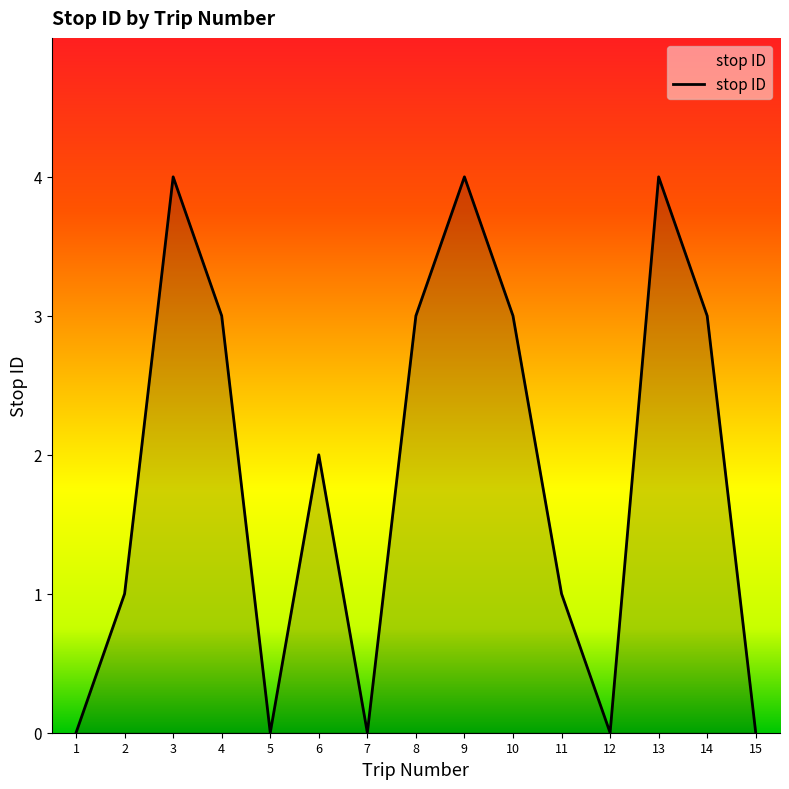

The chart shows a value of 2 at 15. True or false?

False